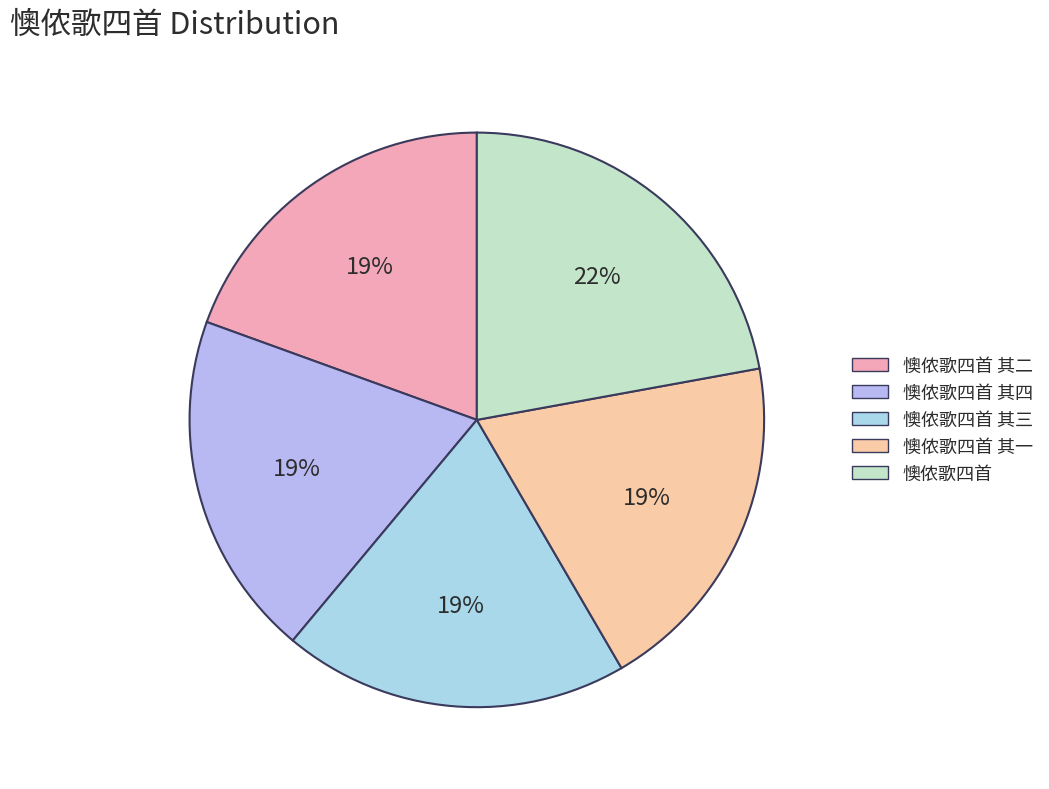

How many segments does this pie chart have?

5